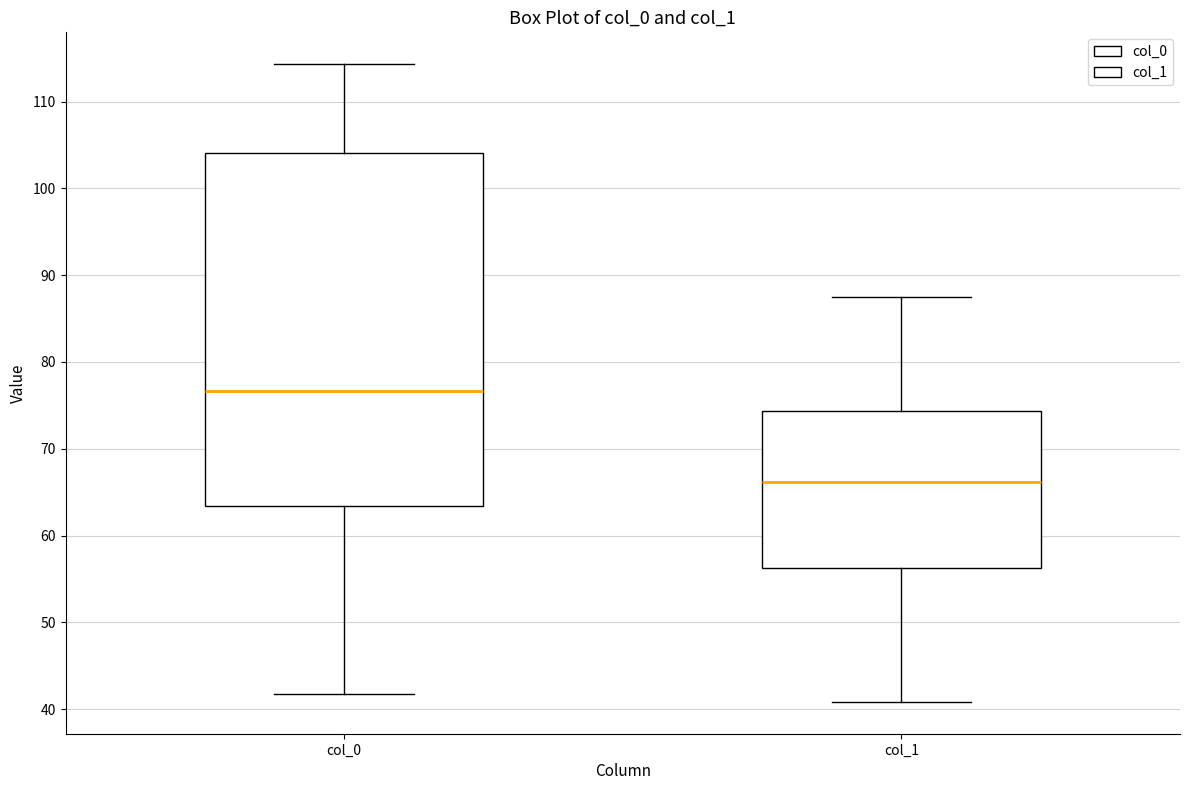

Reading left to right, read every box against the y-axis: the position of its median line, the range the box covers, and the ends of its whiskers. The values are not printed on the chart, so give them approximately, as read against the axis.

col_0: median 77, box 63 to 104, whiskers 42 to 114
col_1: median 66, box 56 to 74, whiskers 41 to 87